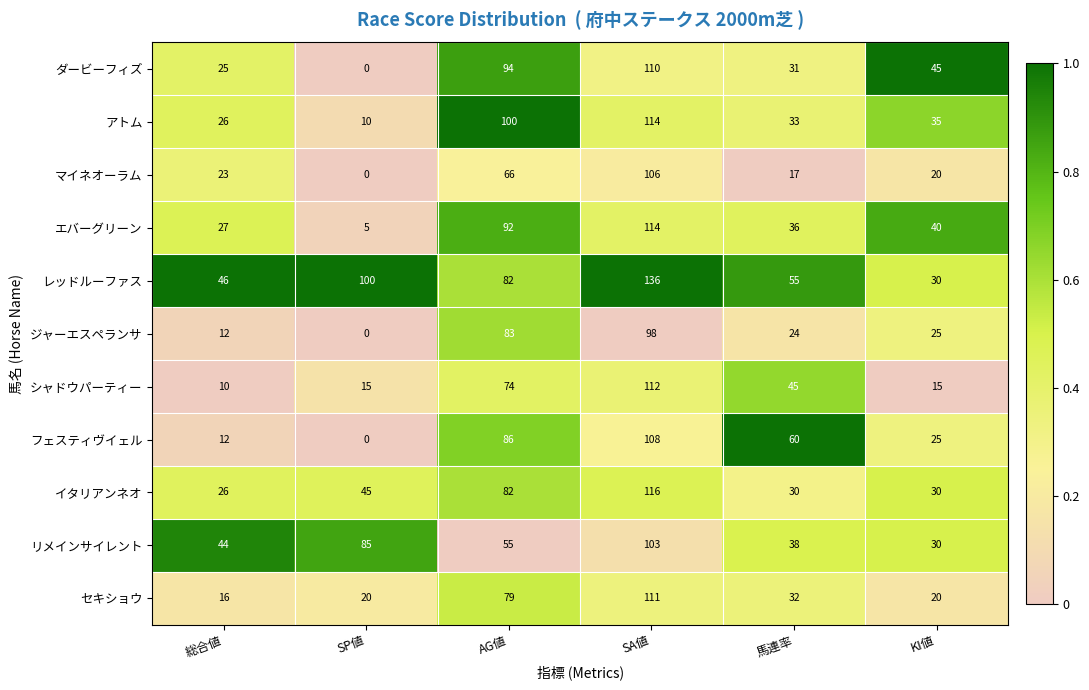

At which category is the sum across all series the highest?

SA値